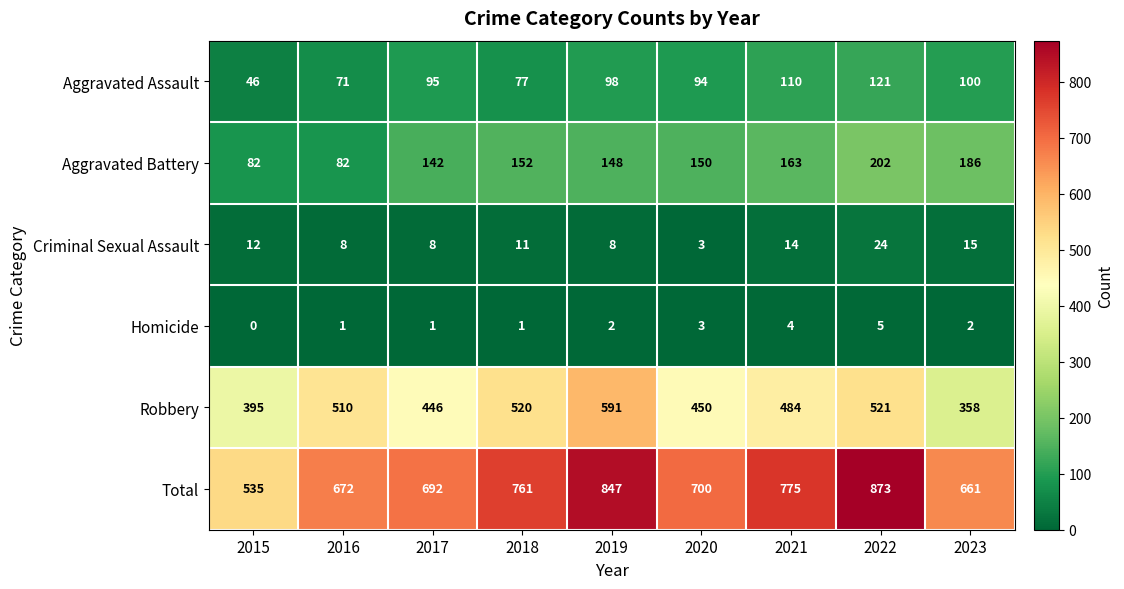

At how many categories does at least one series exceed 217?

9